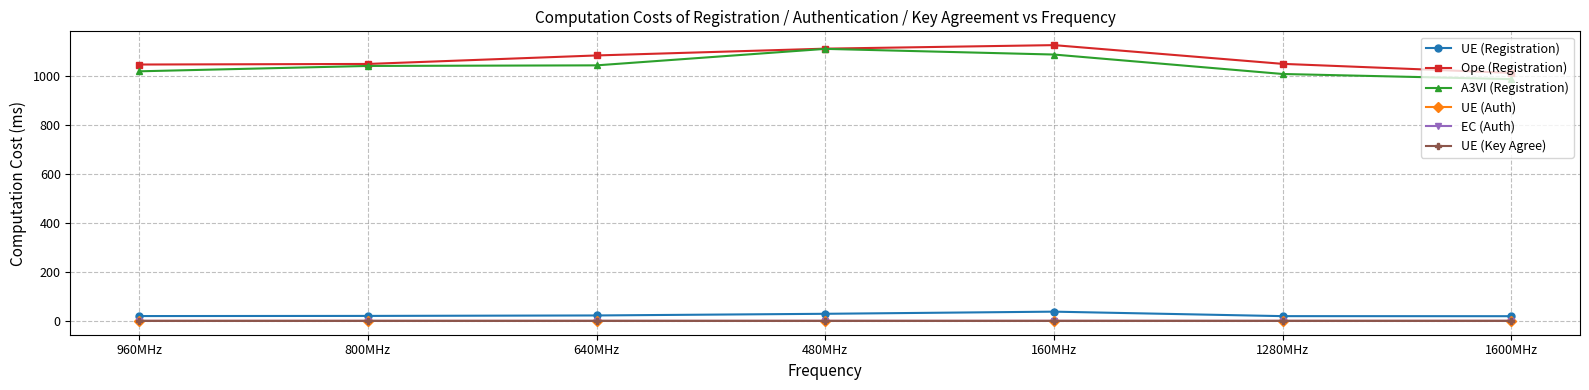

At which label does A3VI (Registration) reach its peak?

480MHz